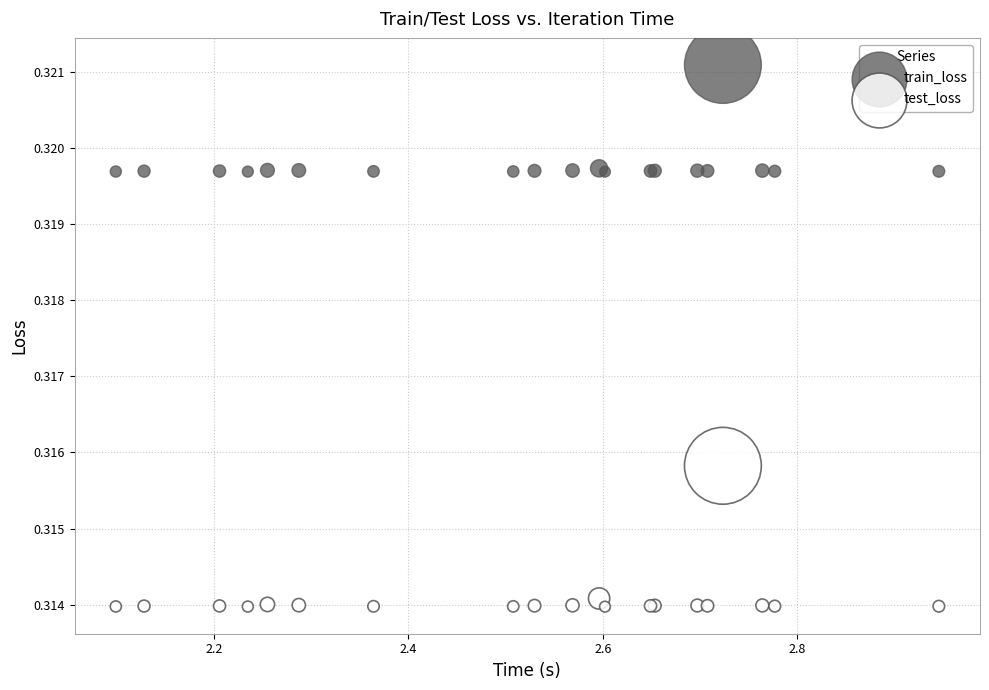

What are all the series names shown in the legend?

train_loss, test_loss